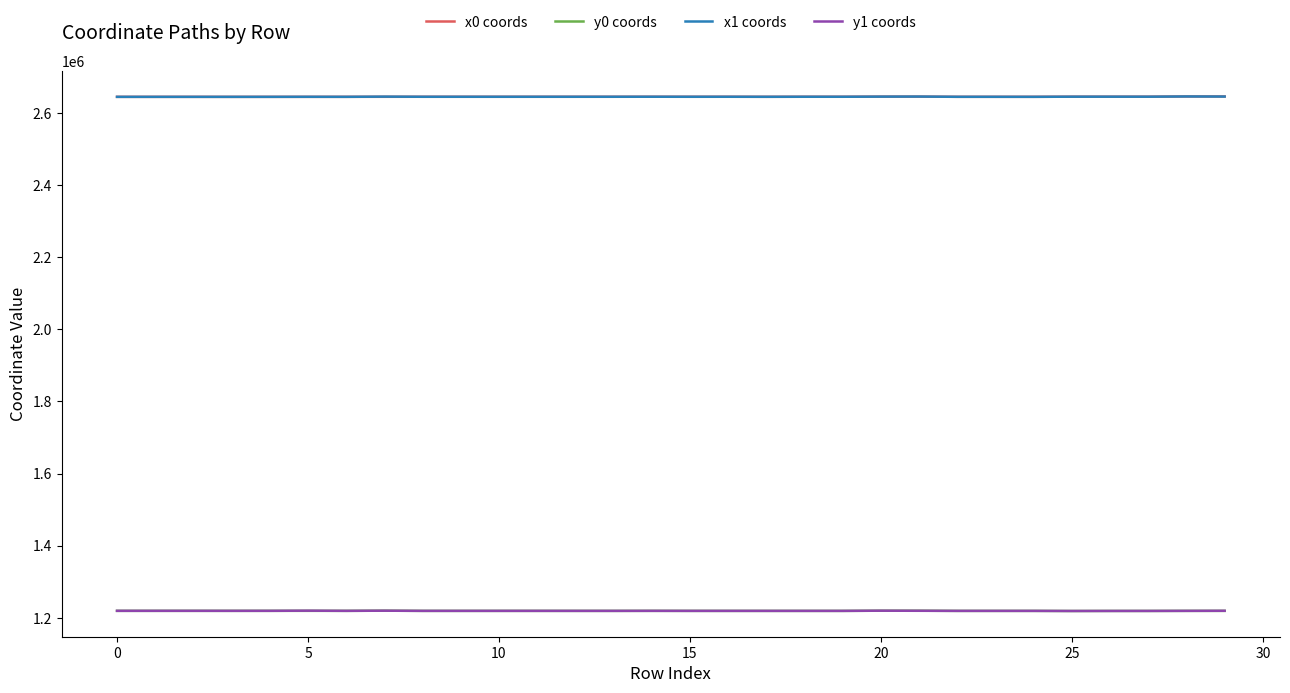

How many values in the x0 coords series are below 2644780?

15